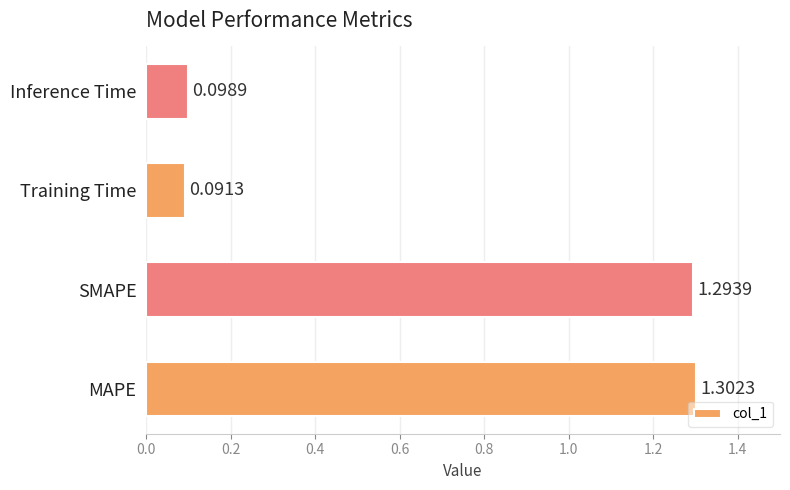

What is the difference between the maximum and minimum values?

1.2